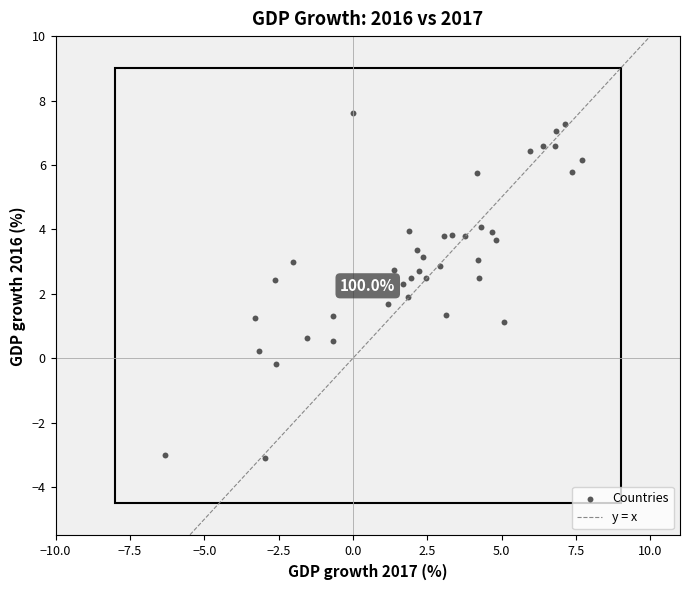

What is the range of X values (max minus min)?

14.0